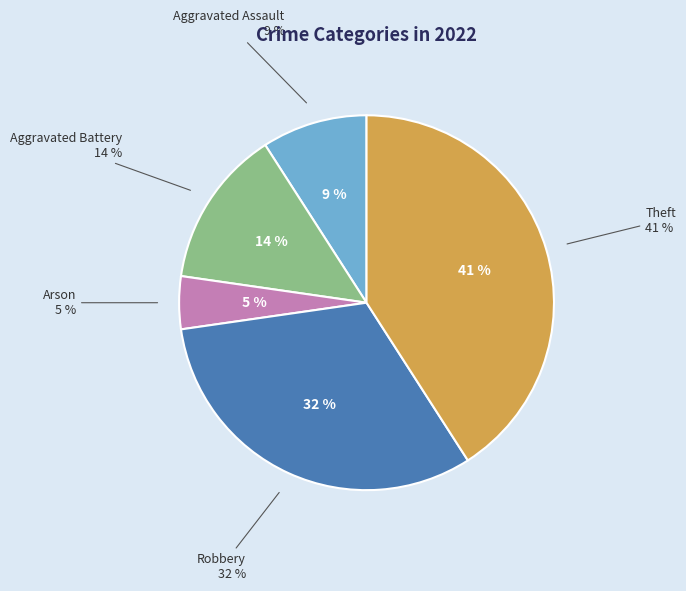

What is the smallest slice in the pie chart?

Arson